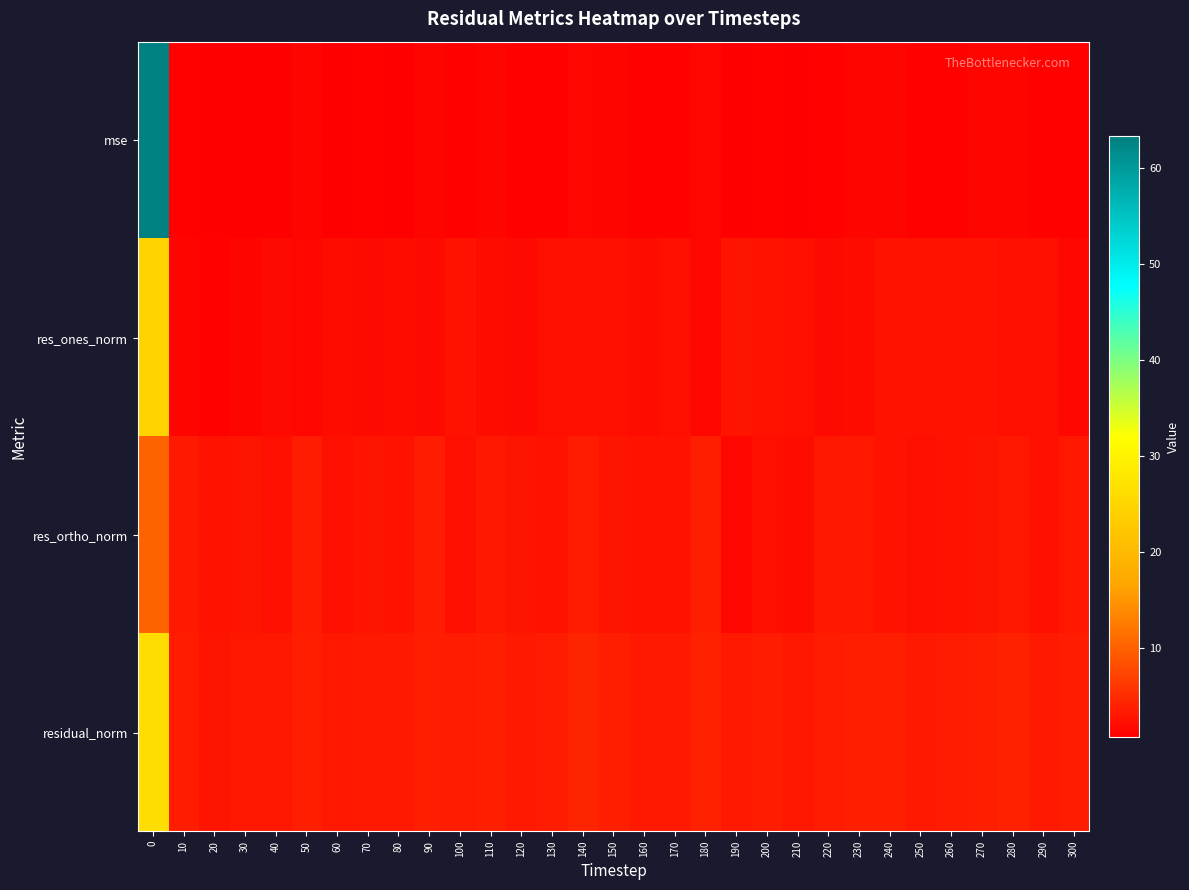

Which has a higher value, 300 or 170?

300